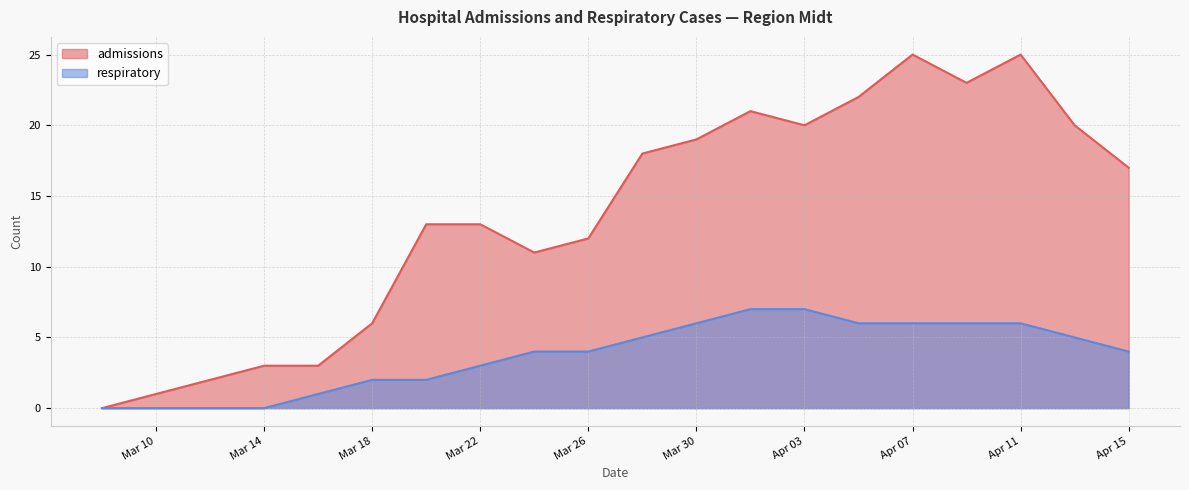

Is the value of admissions at 2020-03-20 greater than the value of respiratory at 2020-04-05?

Yes